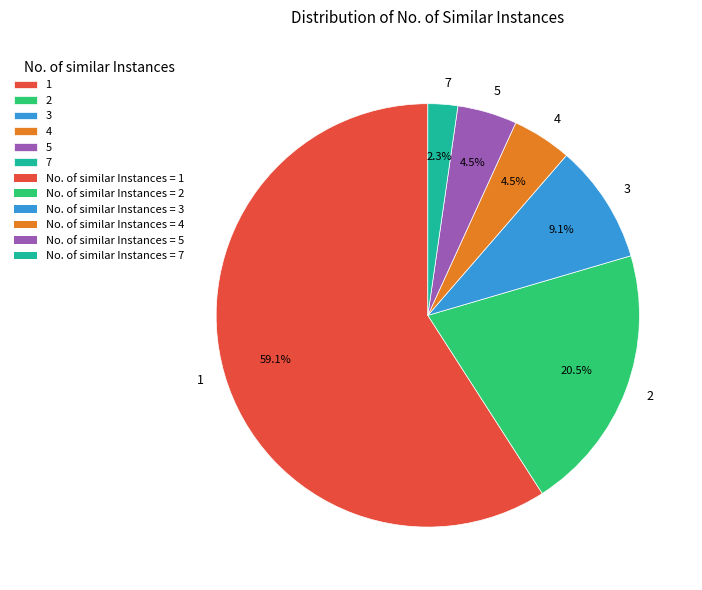

Which slice is the smallest?

7